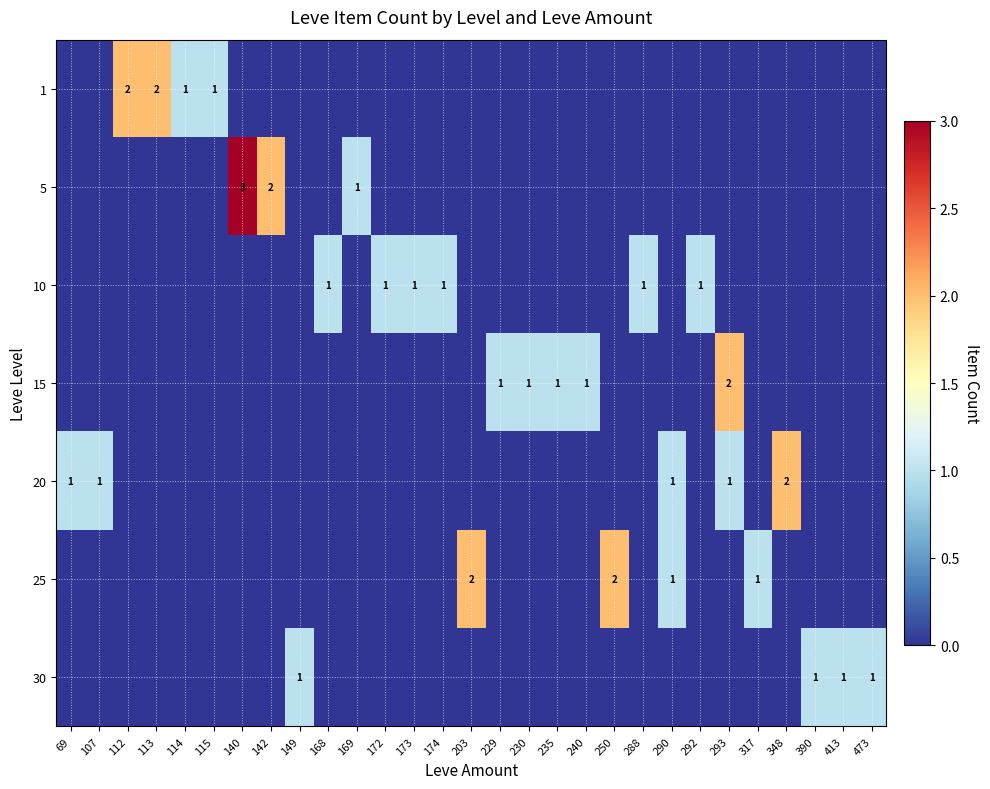

Count the number of categories in the chart.

29